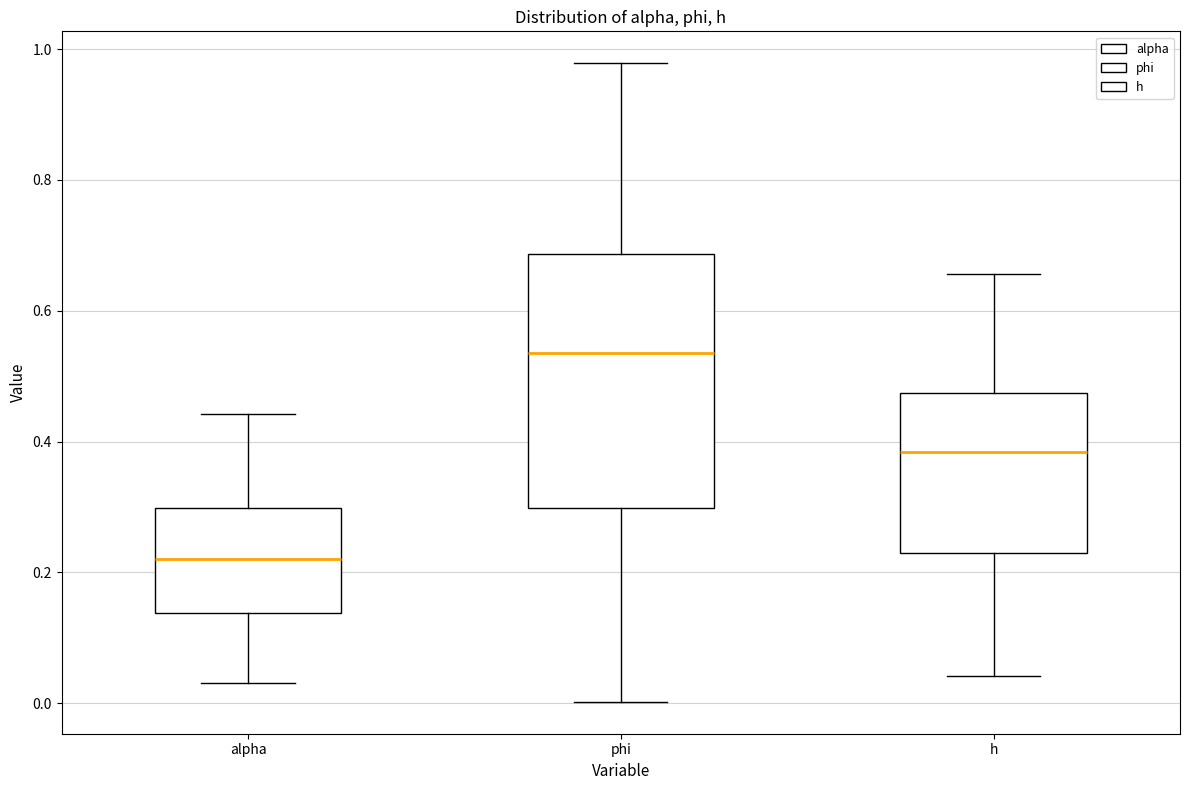

Which box has the lowest median line?

alpha